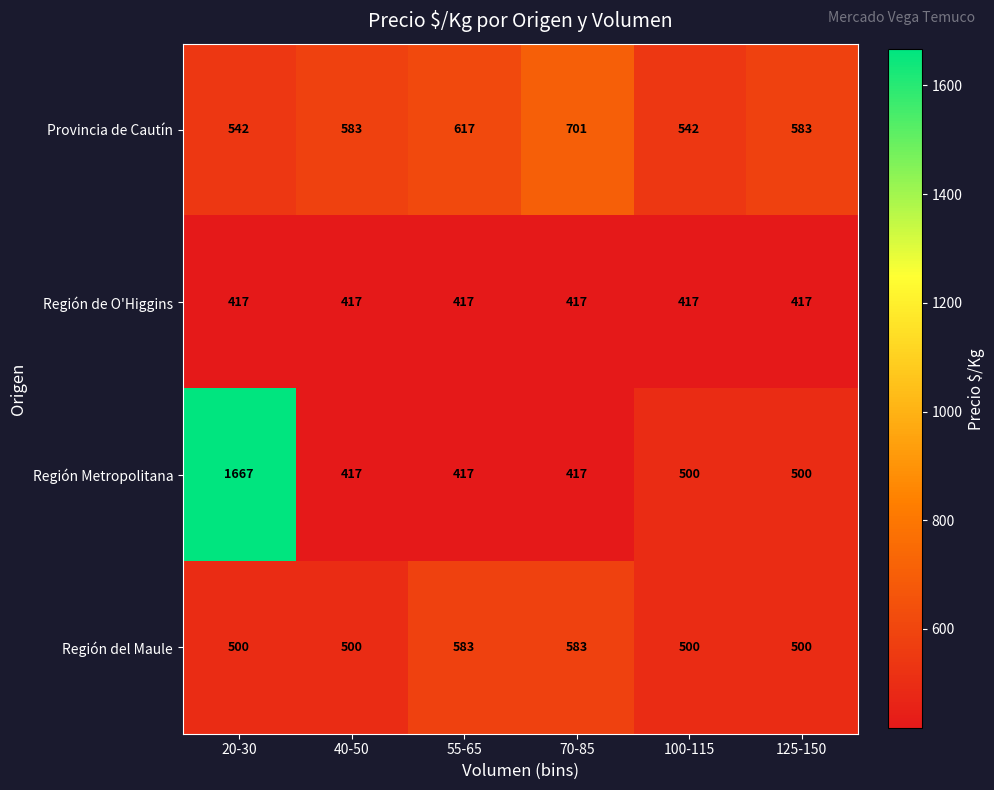

Between 55-65 and 70-85, which series saw the biggest shift?

Provincia de Cautín